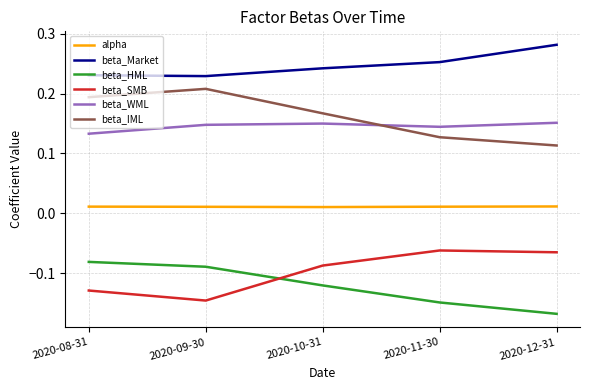

Count the beta_Market values in the range 0 to 1.

5